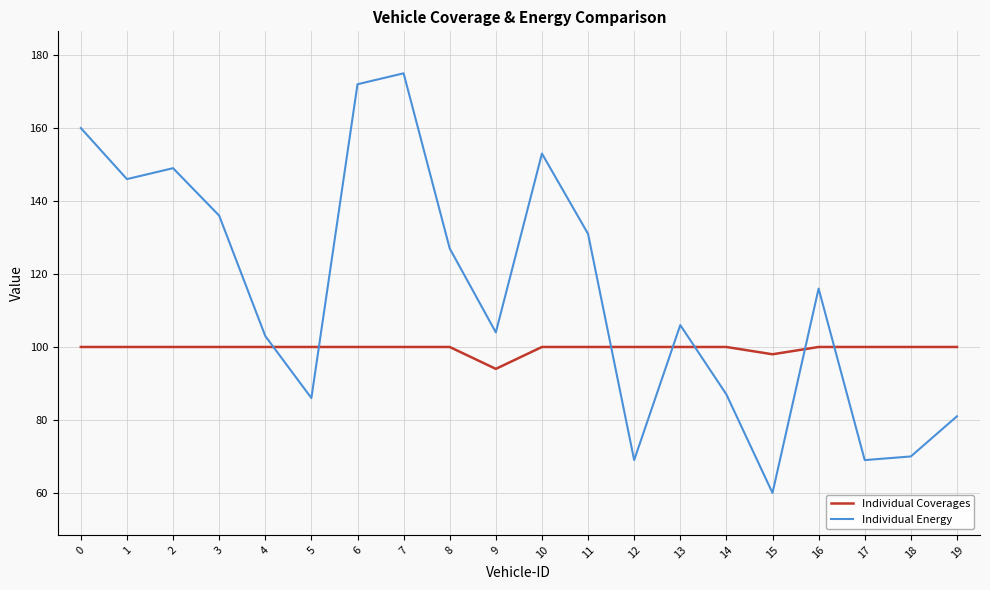

What is the approximate value of Individual Coverages at 19?

100